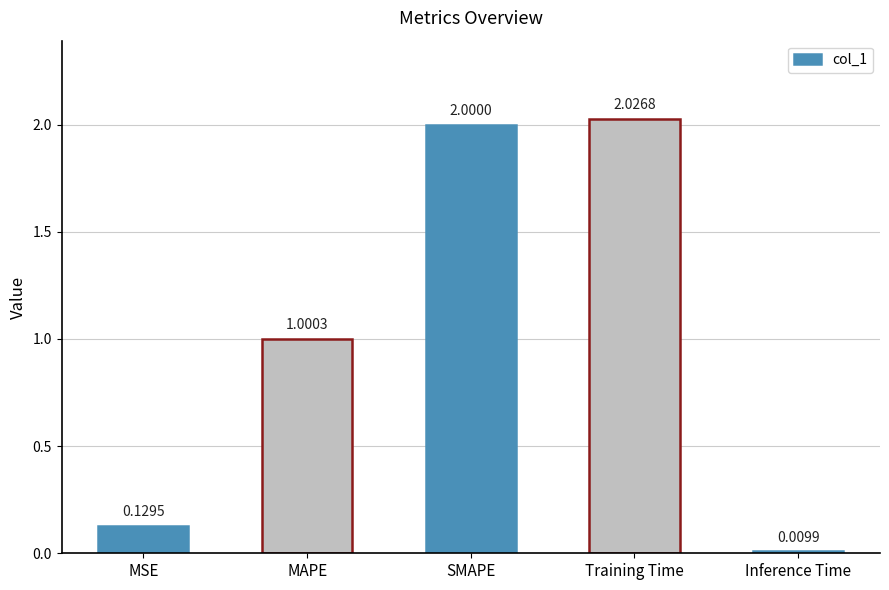

List the labels in order of value, largest first.

Training Time, SMAPE, MAPE, MSE, Inference Time